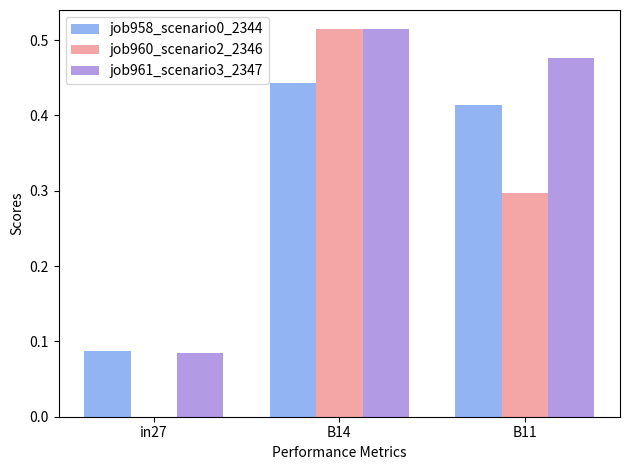

What is the sum of all job961_scenario3_2347 values?

1.1